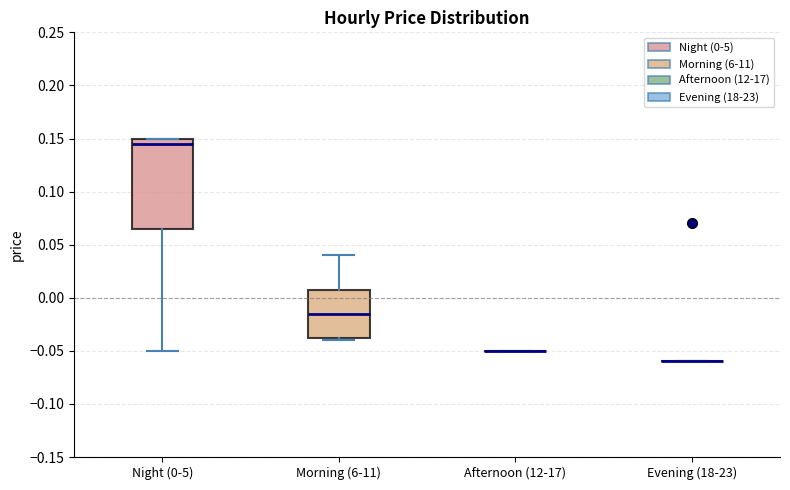

Comparing the boxes themselves (not the whiskers), which one is the tallest?

Night (0-5)